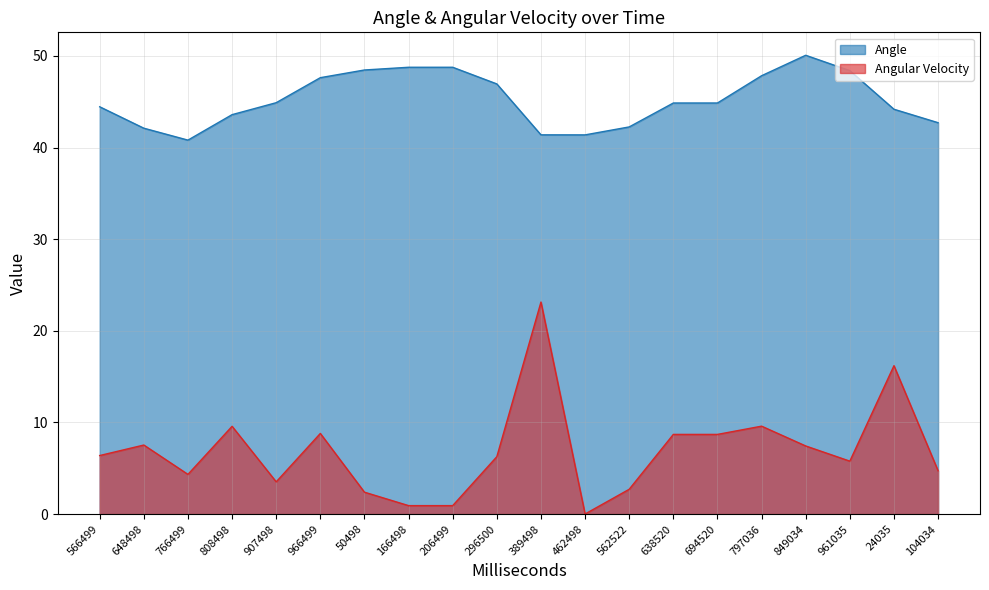

What is the average value of the Angle series?

45.2